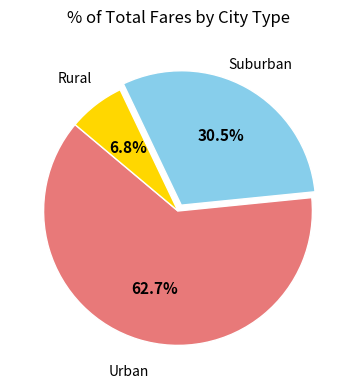

Is there a majority slice in this chart?

Yes